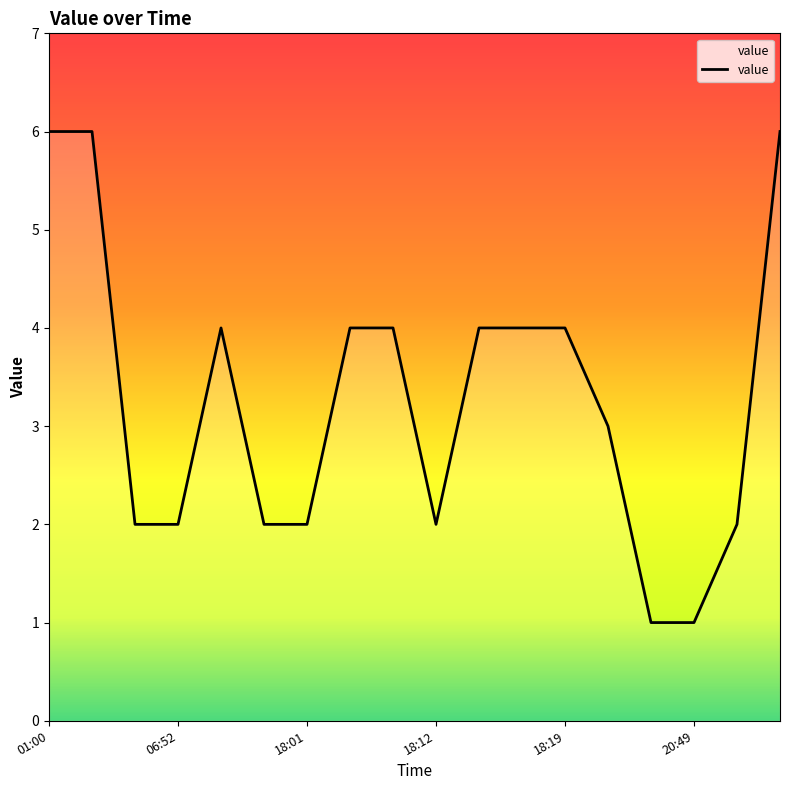

What is the difference between the maximum and minimum values?

5